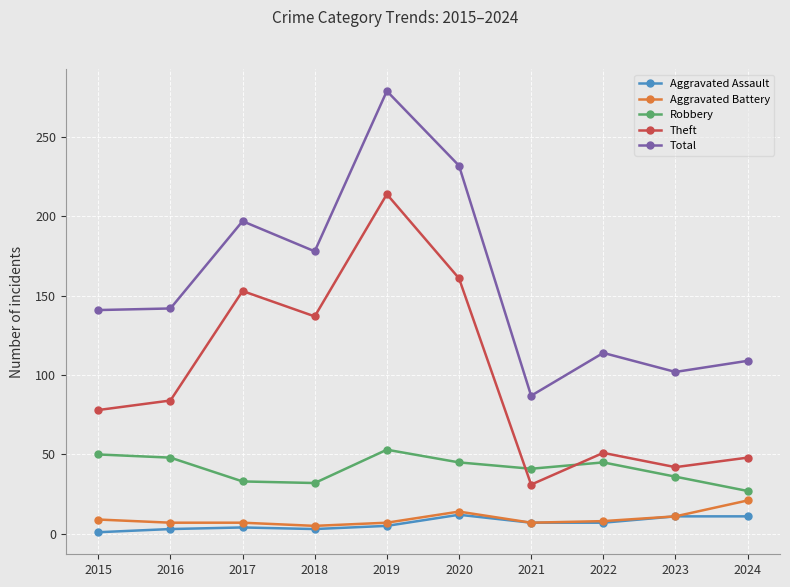

Count the number of data series in this chart.

5